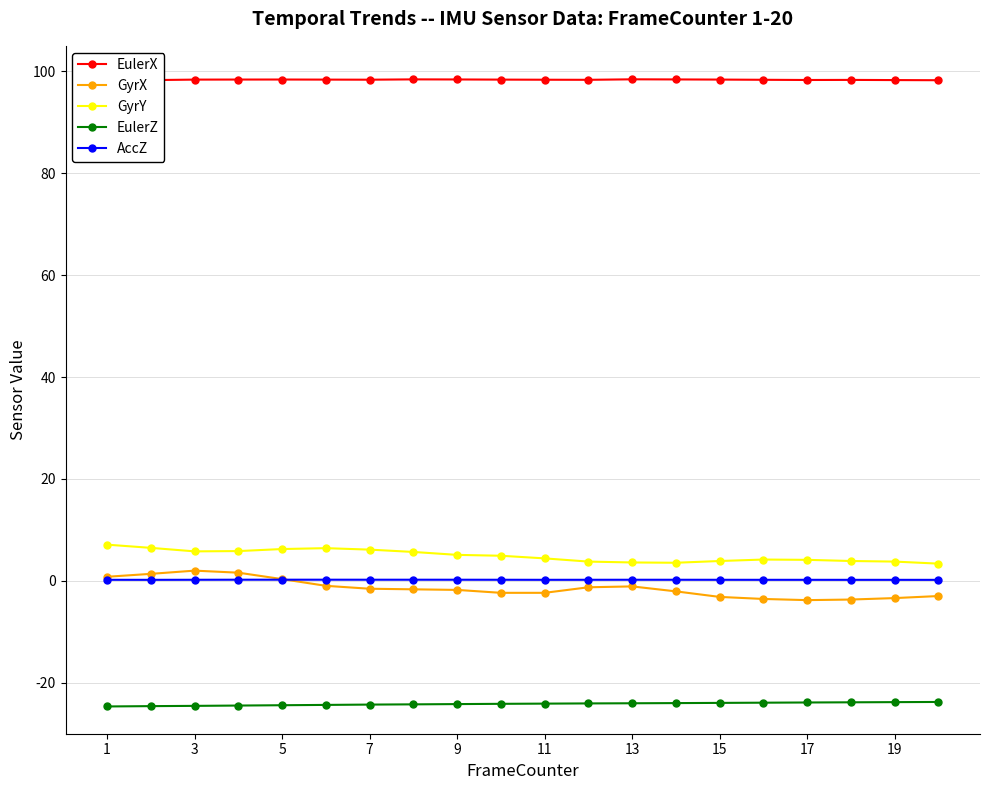

True or false: GyrY has more than 0 points higher than both neighbors.

True